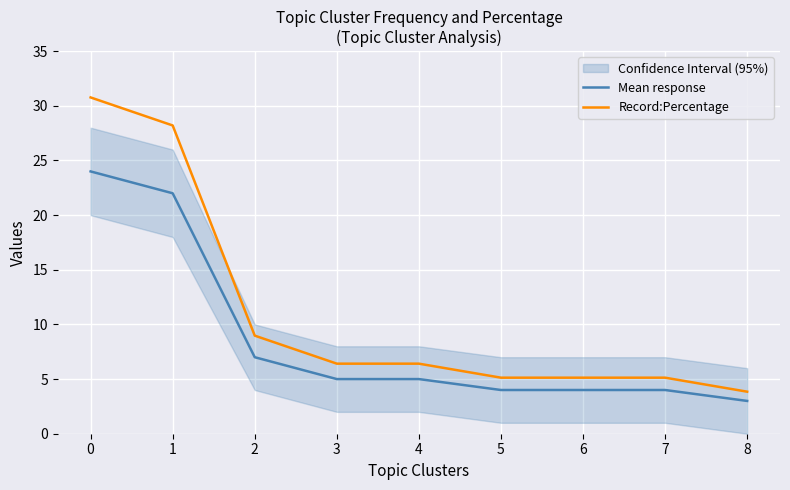

What is the highest value of the Mean response series?

24.0